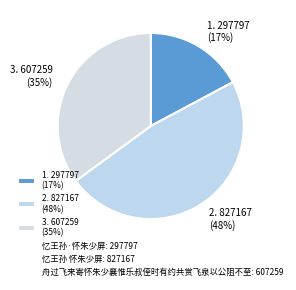

Is the sum of 2. 827167 (48%) and 1. 297797 (17%) greater than half?

Yes